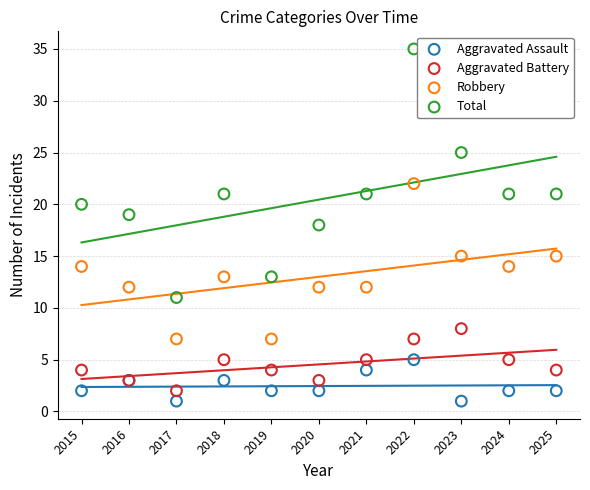

Which series has the largest Y range (max minus min)?

Total